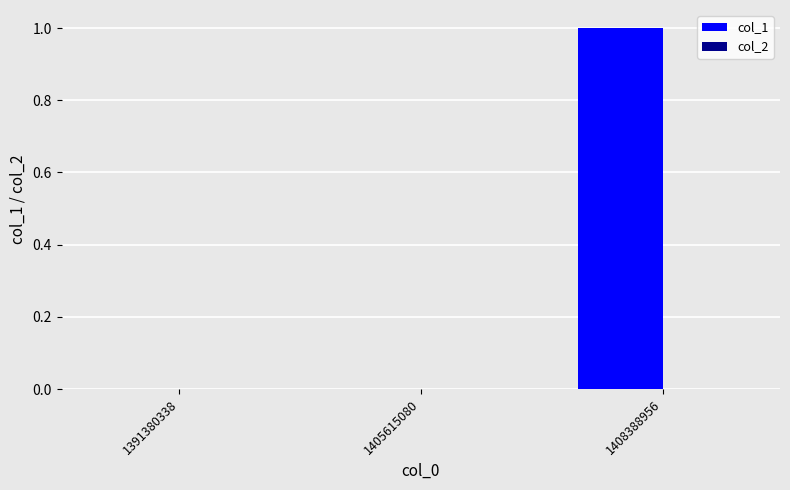

What is the change in value from 1405615080 to 1408388956?

+1